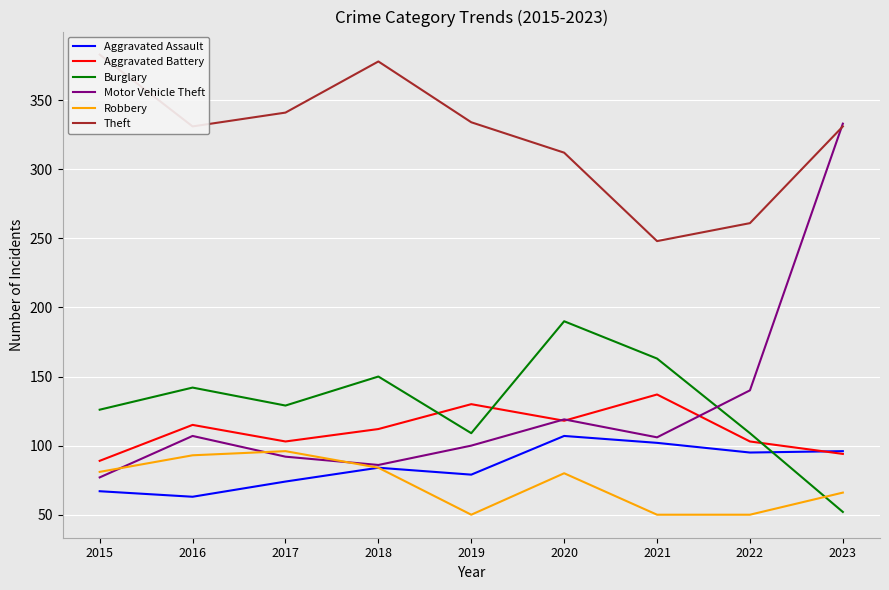

Is the value of Burglary at 2016 greater than the value of Motor Vehicle Theft at 2023?

No